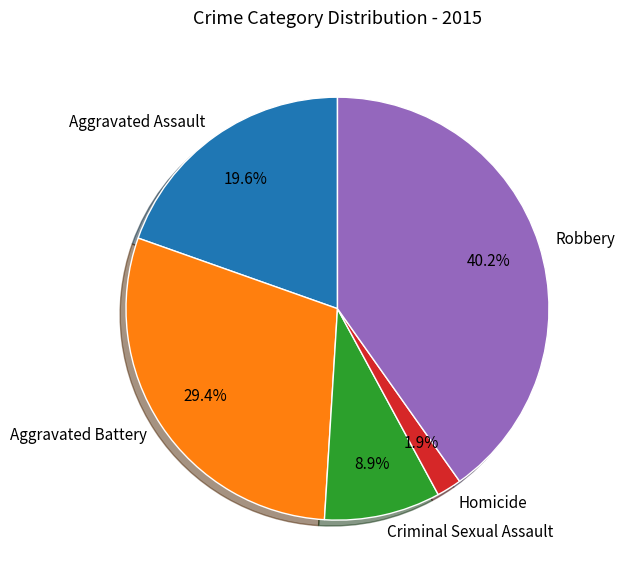

Is it true that Aggravated Battery is 29% of the pie?

True